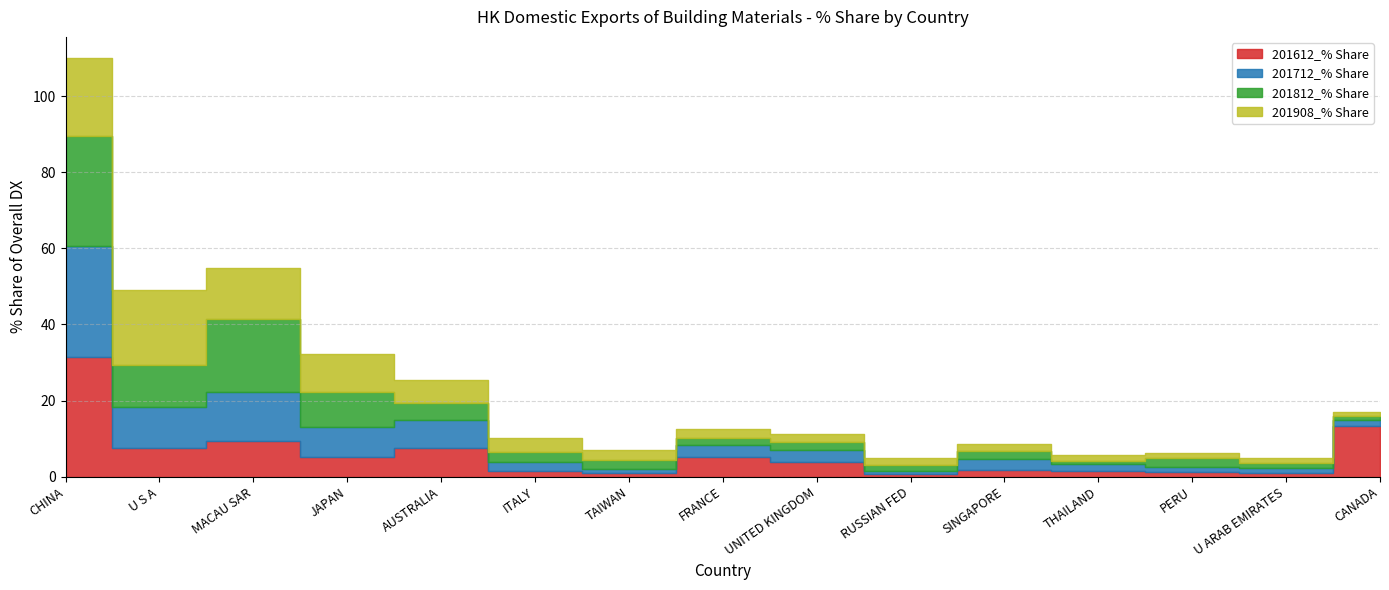

At which category is the sum across all series the highest?

CHINA